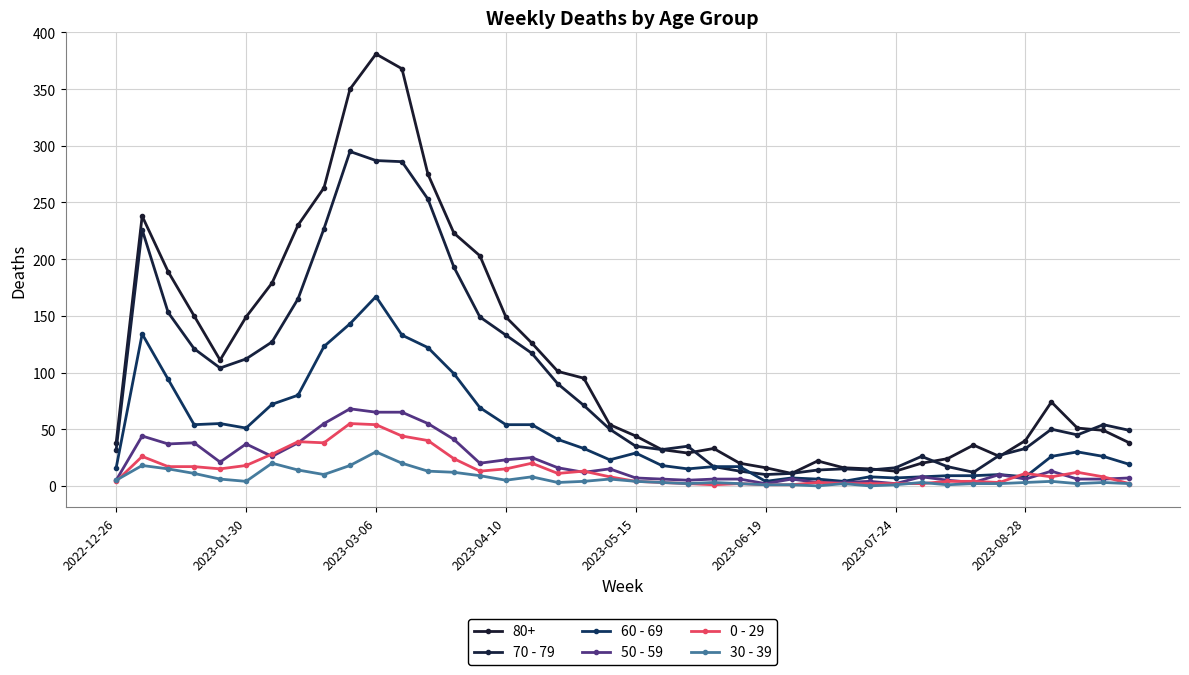

What are all the series names shown in the legend?

80+, 70 - 79, 60 - 69, 50 - 59, 0 - 29, 30 - 39